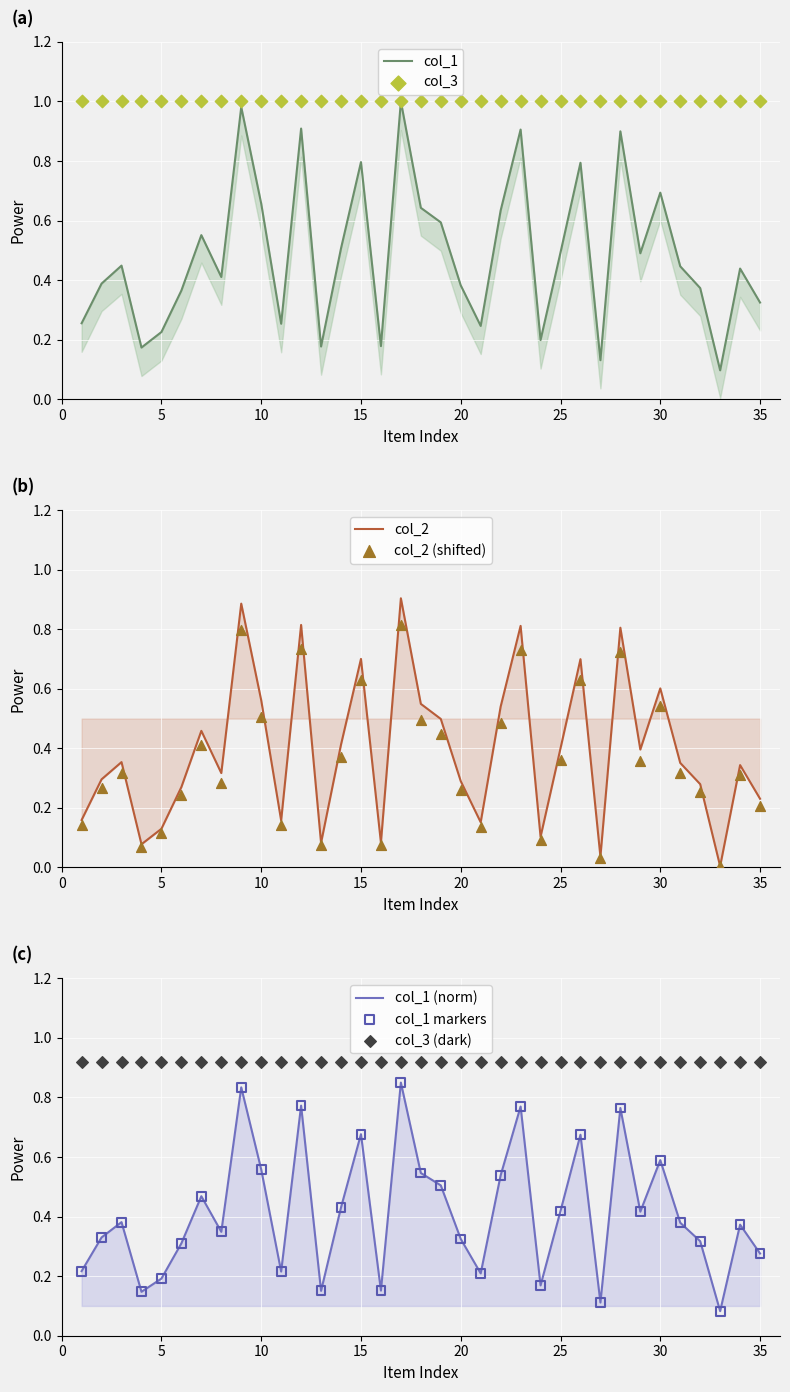

At how many categories does at least one series exceed 0?

35